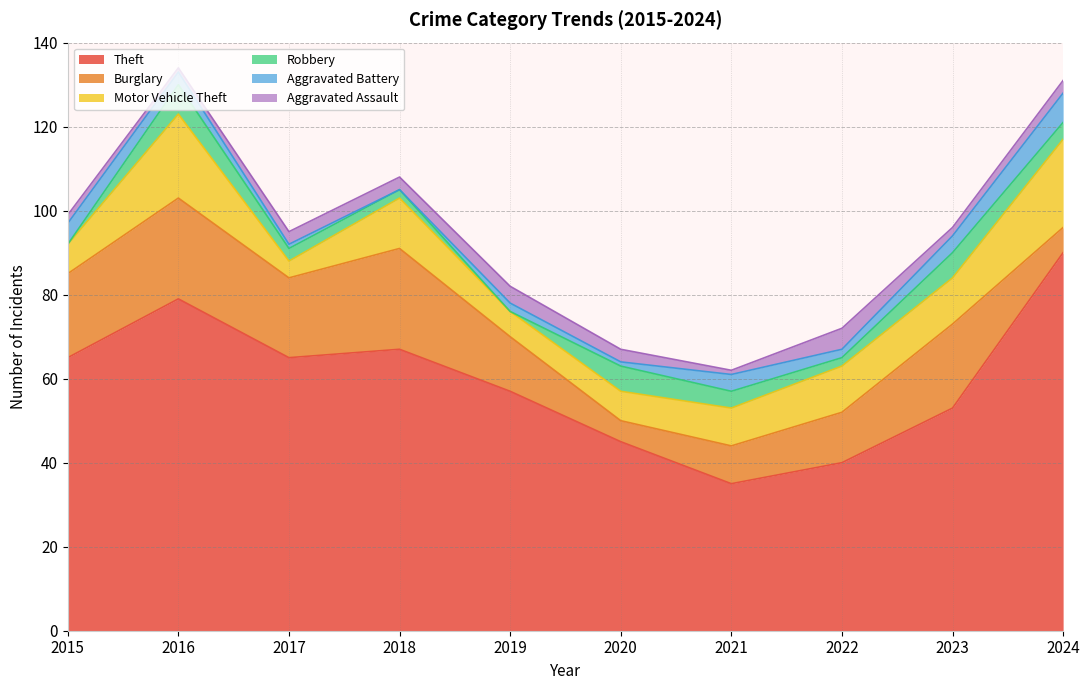

How many interior local valleys does the Robbery series have?

2